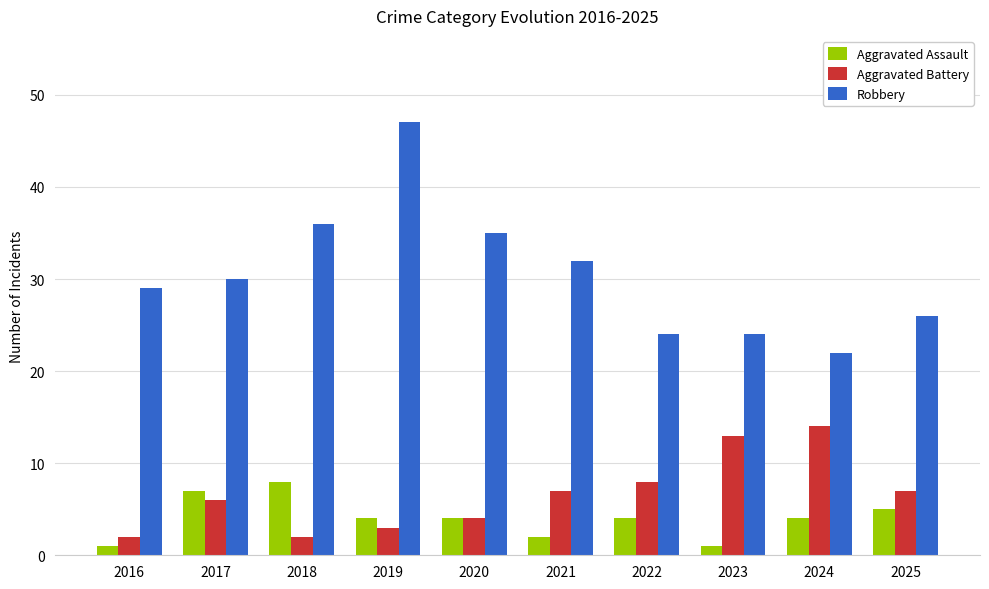

Is it true that Aggravated Battery equals 12 at 2022?

False